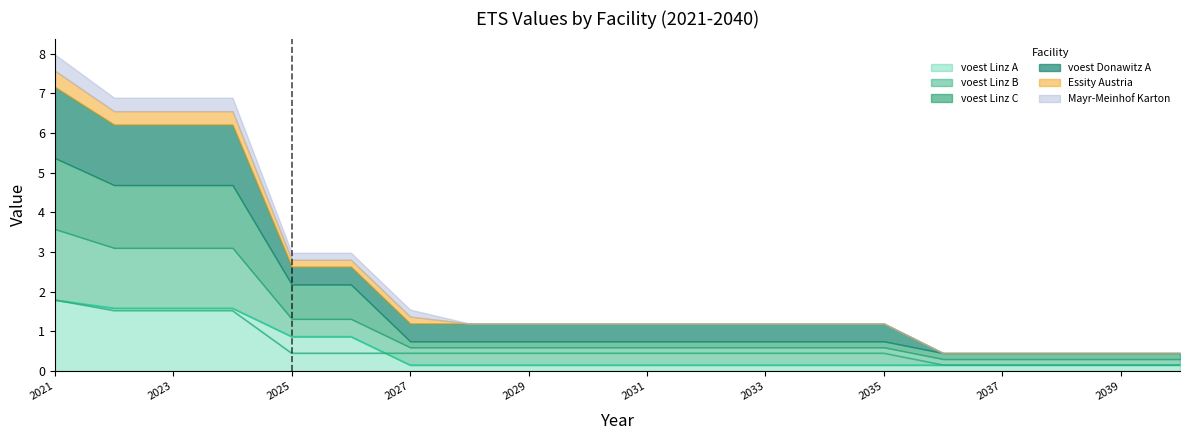

What is the lowest value of the voest Linz B series?

0.2